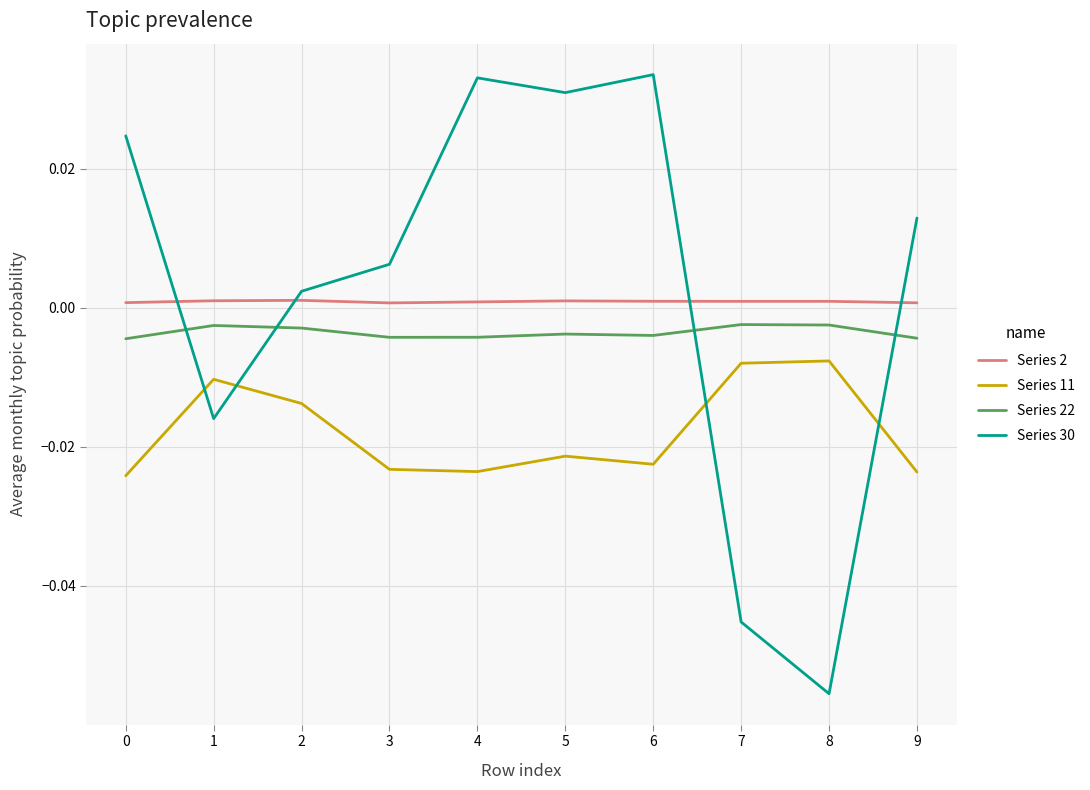

At 1, list the series in order from largest to smallest.

Series 2, Series 22, Series 11, Series 30